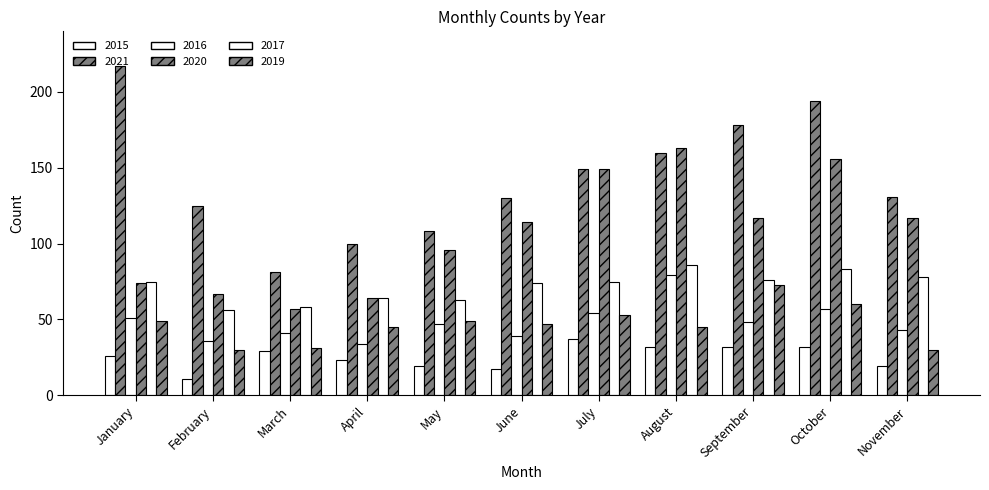

List the series in order of their peak value, lowest first.

2015, 2019, 2016, 2017, 2020, 2021